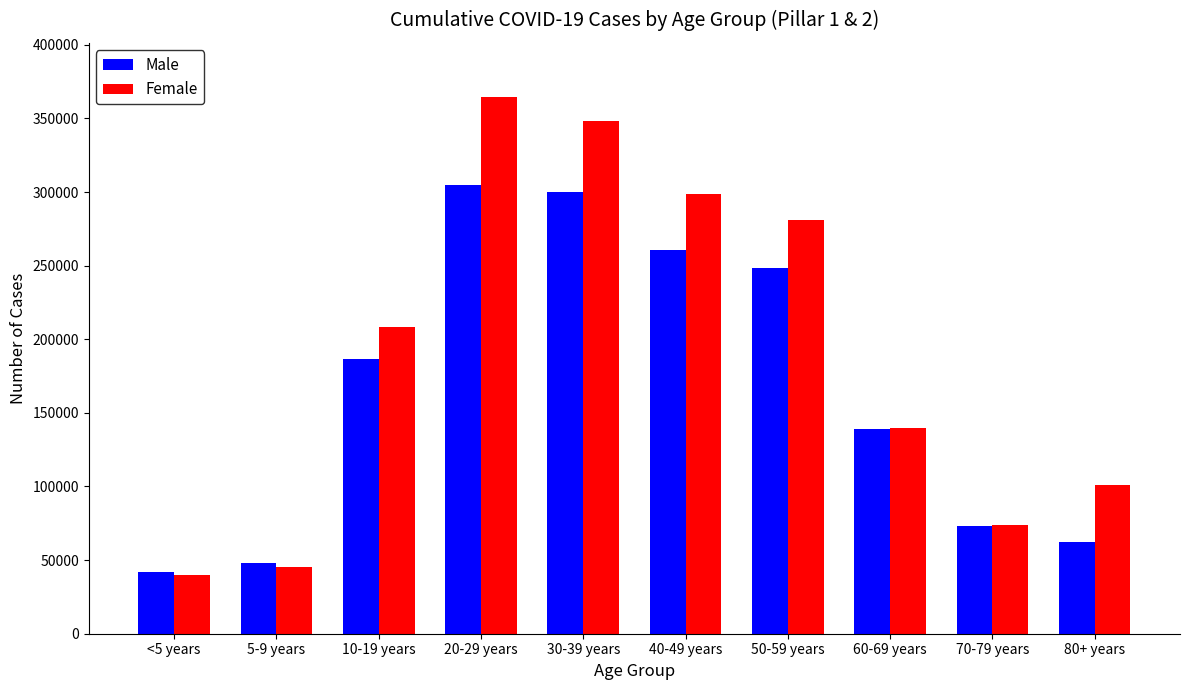

Rank the series at 50-59 years from lowest to highest value.

Male, Female